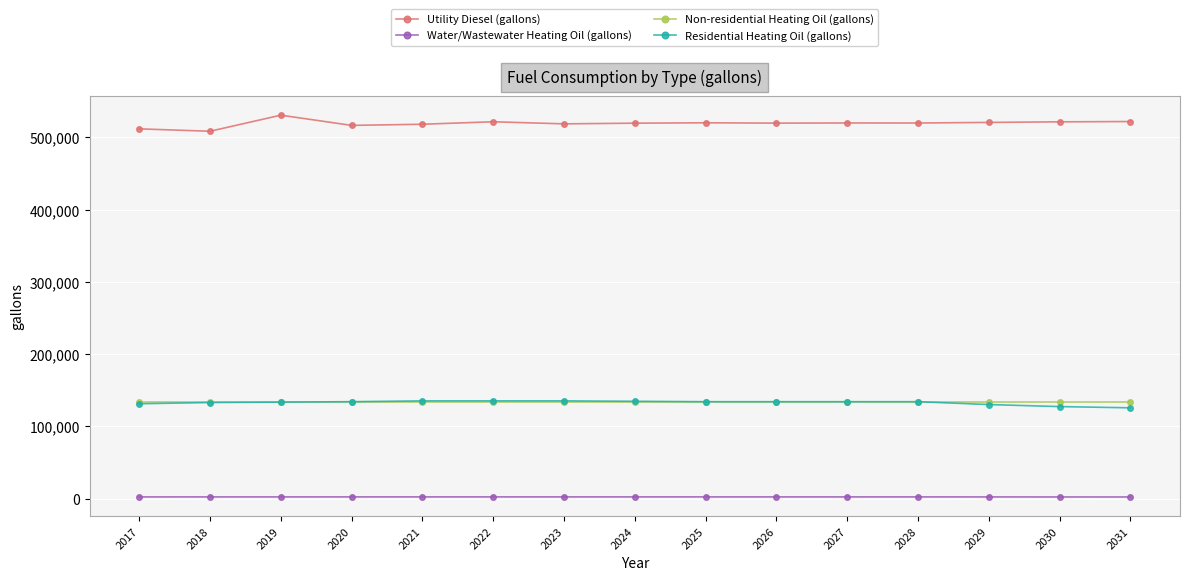

True or false: Non-residential Heating Oil (gallons) and Water/Wastewater Heating Oil (gallons) intersect in this chart.

False